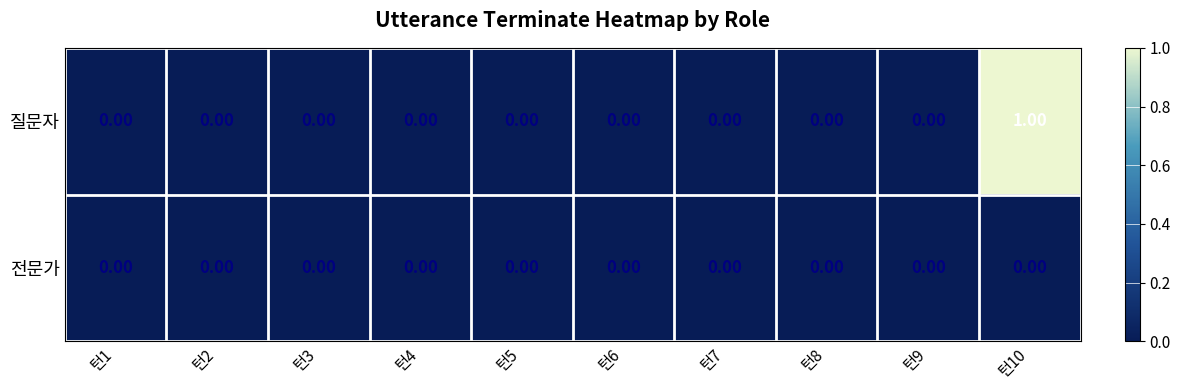

Which series has the largest total across all categories?

질문자